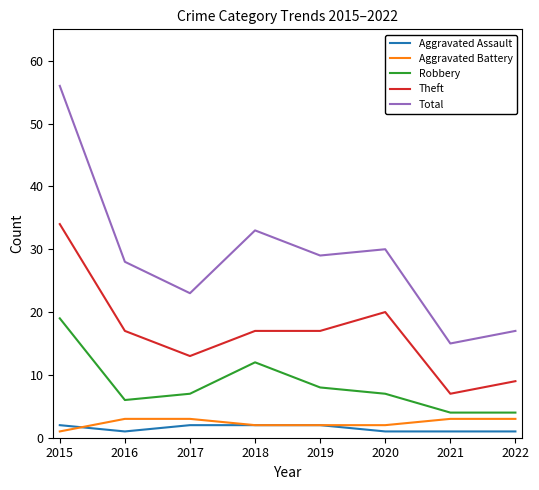

Where is Robbery nearest to the value 11?

2018